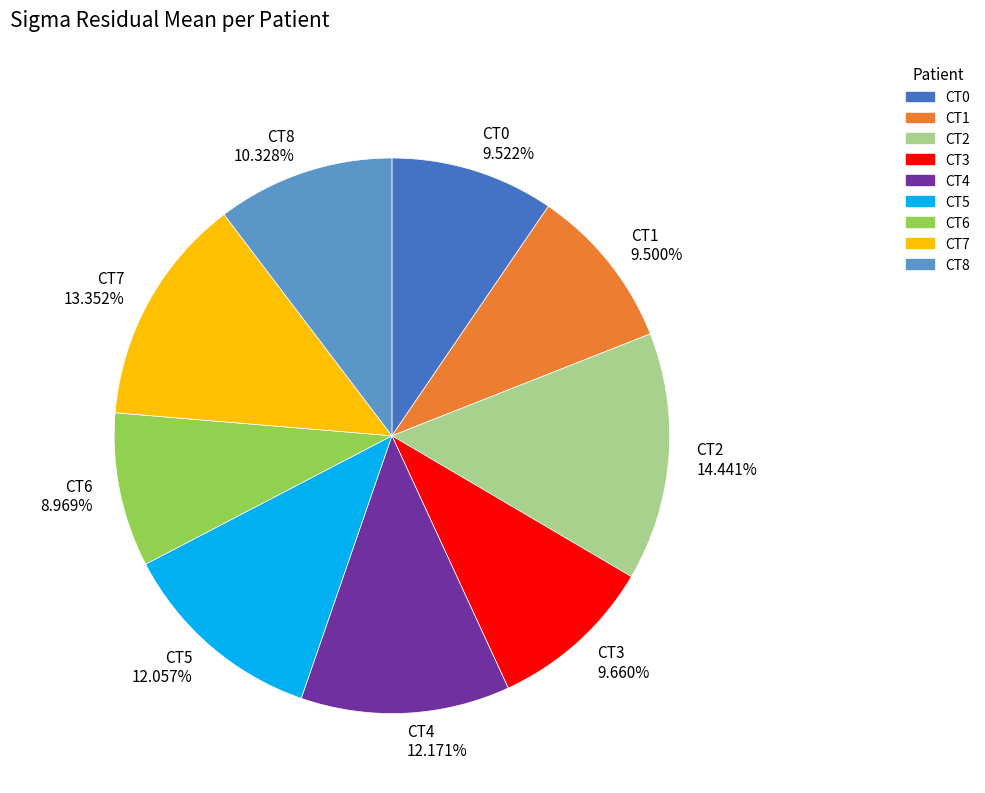

Is CT8 the majority of the pie?

No